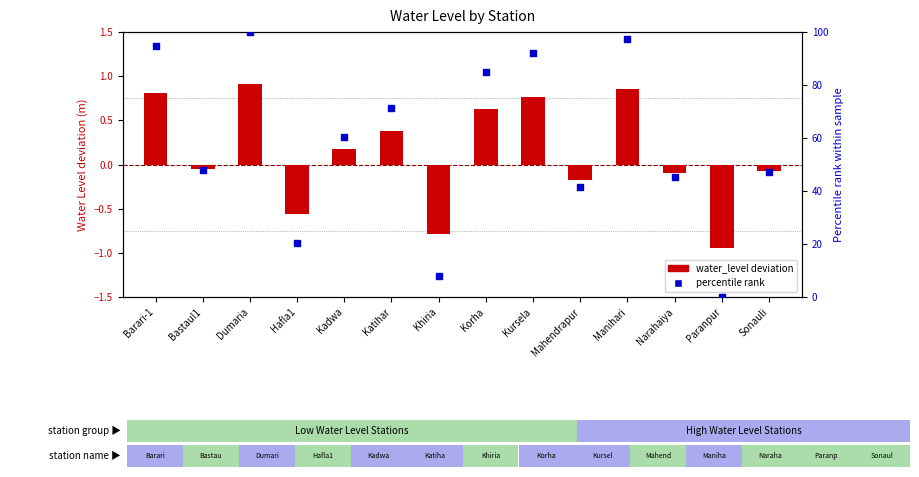

What are all the series names shown in the legend?

water_level deviation, percentile rank